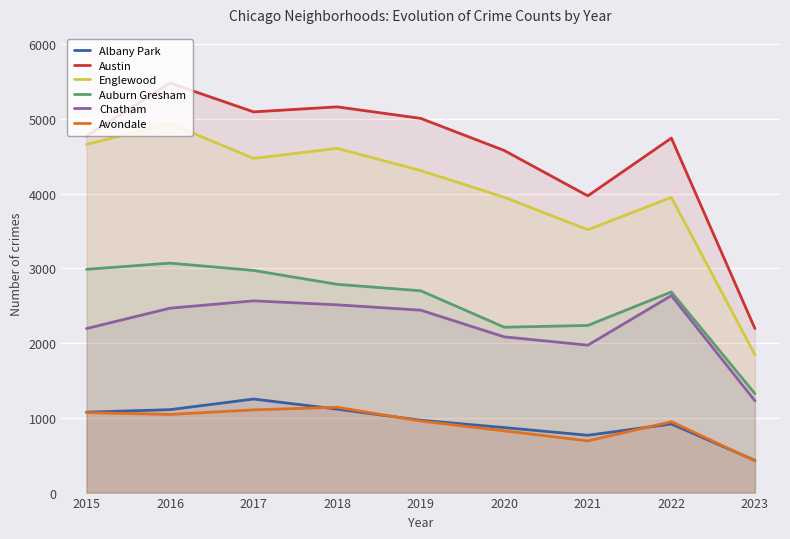

What is the approximate value of Chatham at 2023, to the nearest 100?

1200